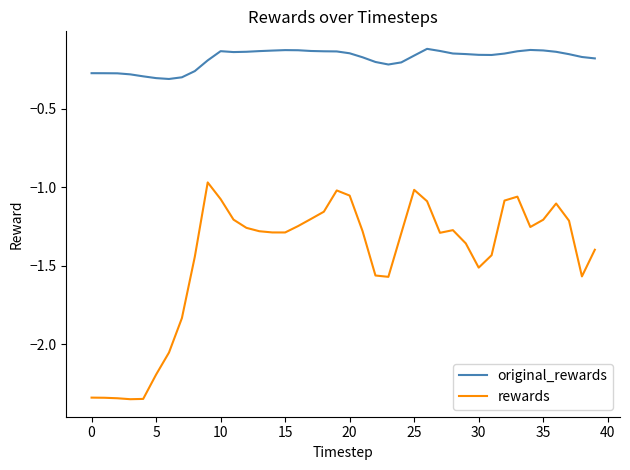

Which series has the largest range (max minus min)?

rewards